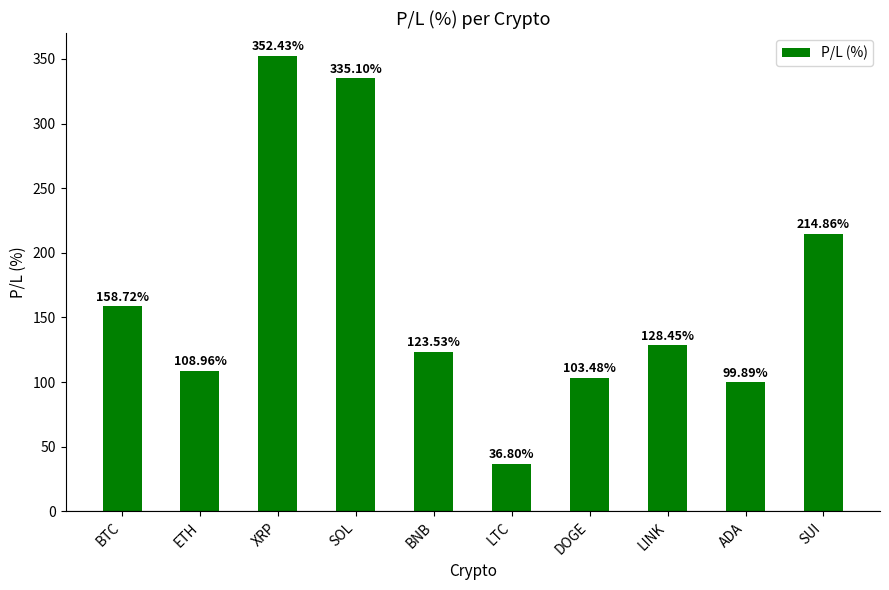

At which label is the value closest to 194?

SUI